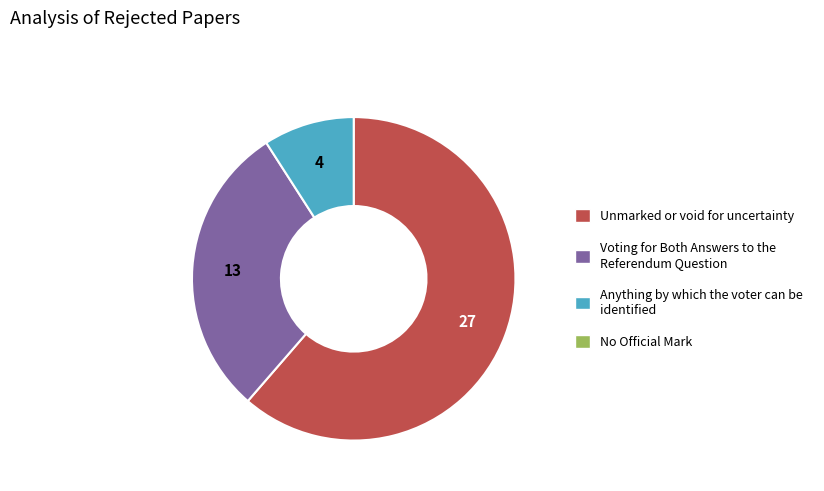

Is there a majority slice in this chart?

Yes